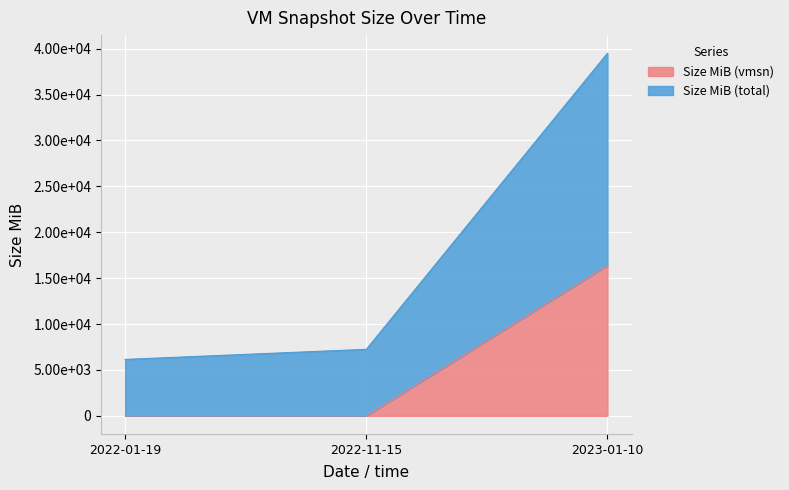

How many lines are shown in the chart?

2